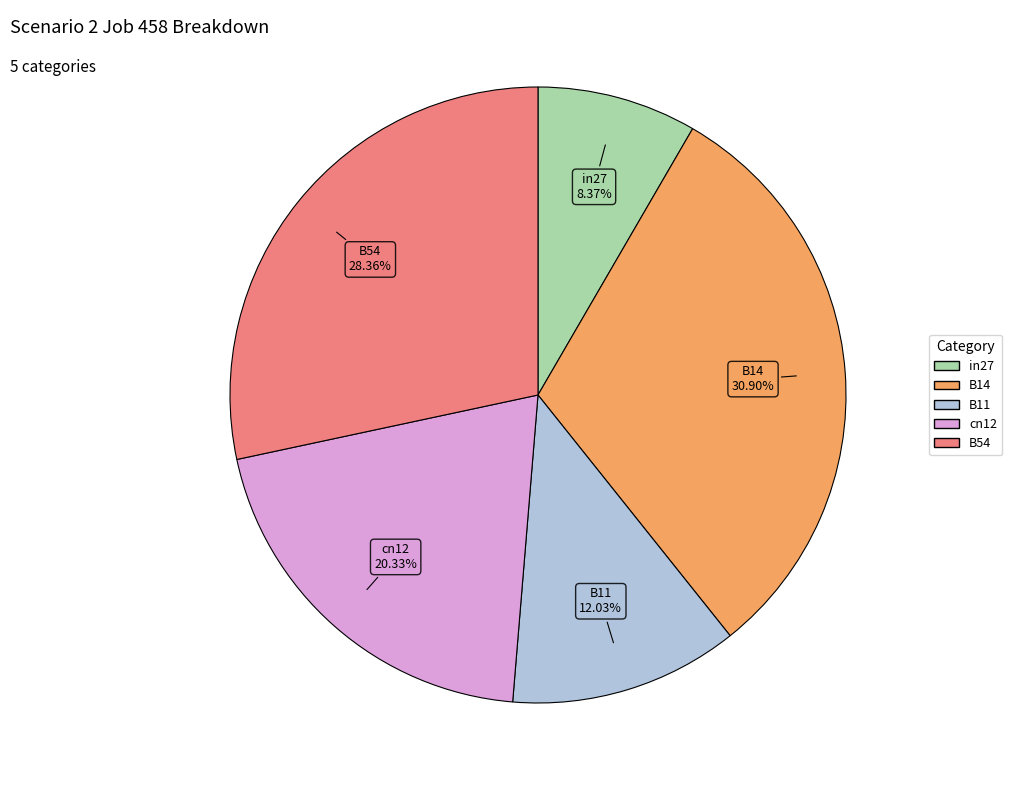

Is B54 the majority of the pie?

No